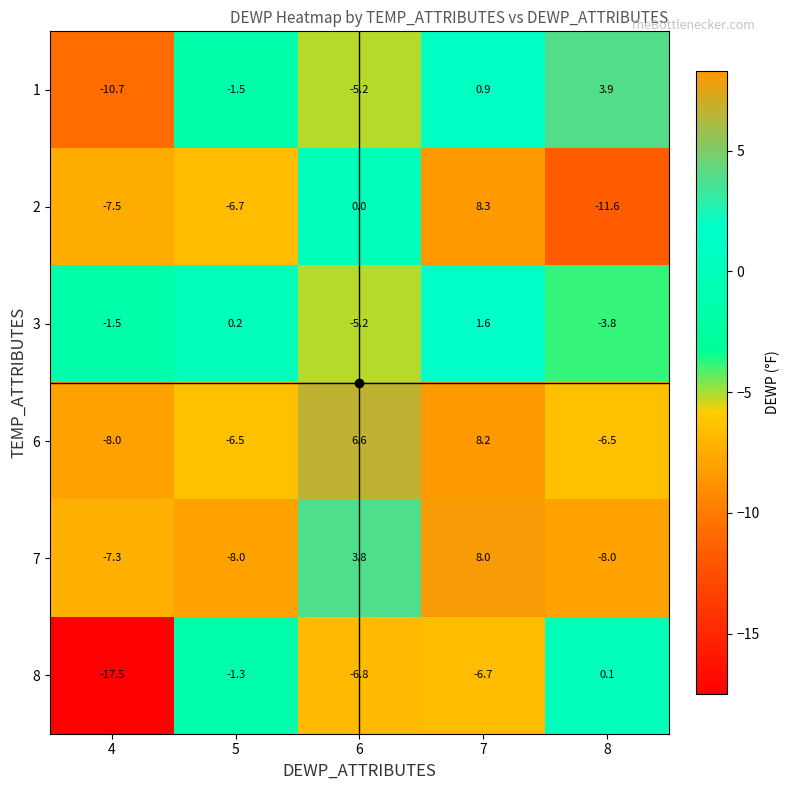

Which series has the largest total across all categories?

6